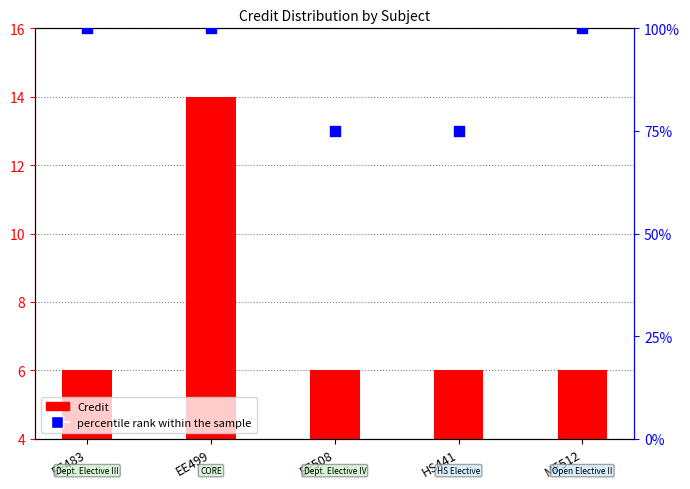

Between HS441 and EE483, which is larger?

EE483